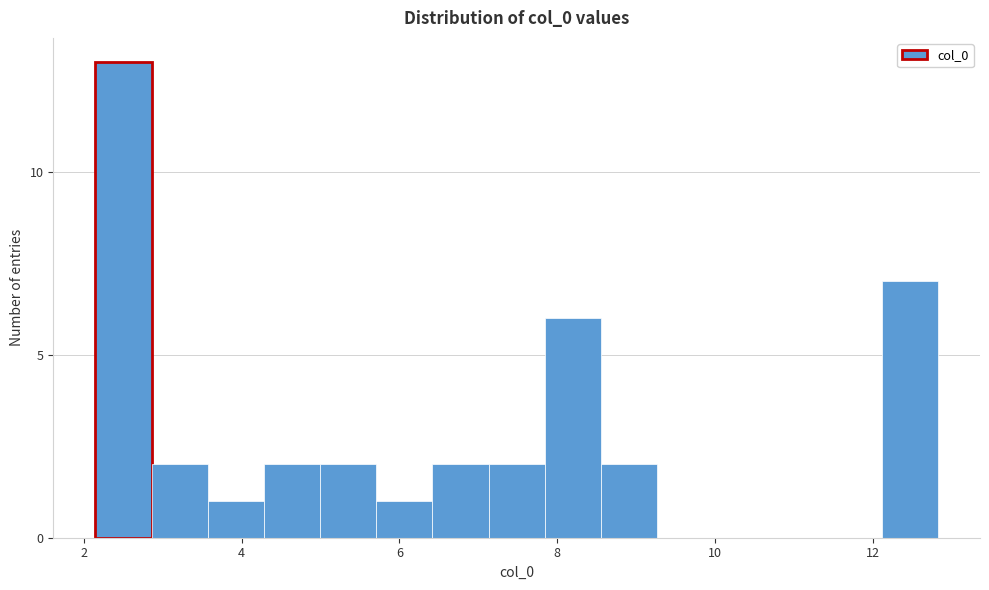

Read against the x-axis, roughly where is the centre of the tallest bar?

2.6